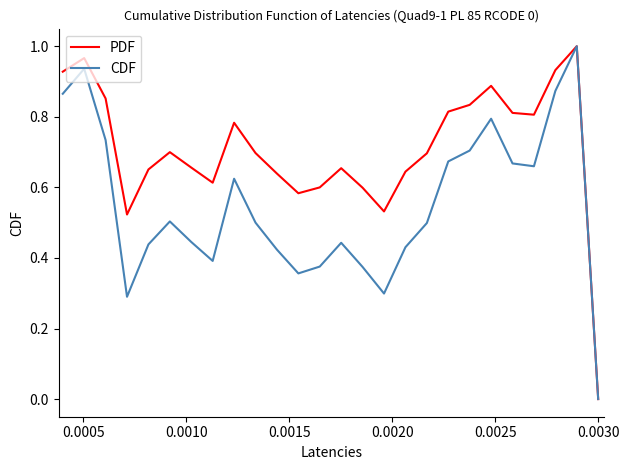

Rank the series by their average value, from highest to lowest.

PDF, CDF